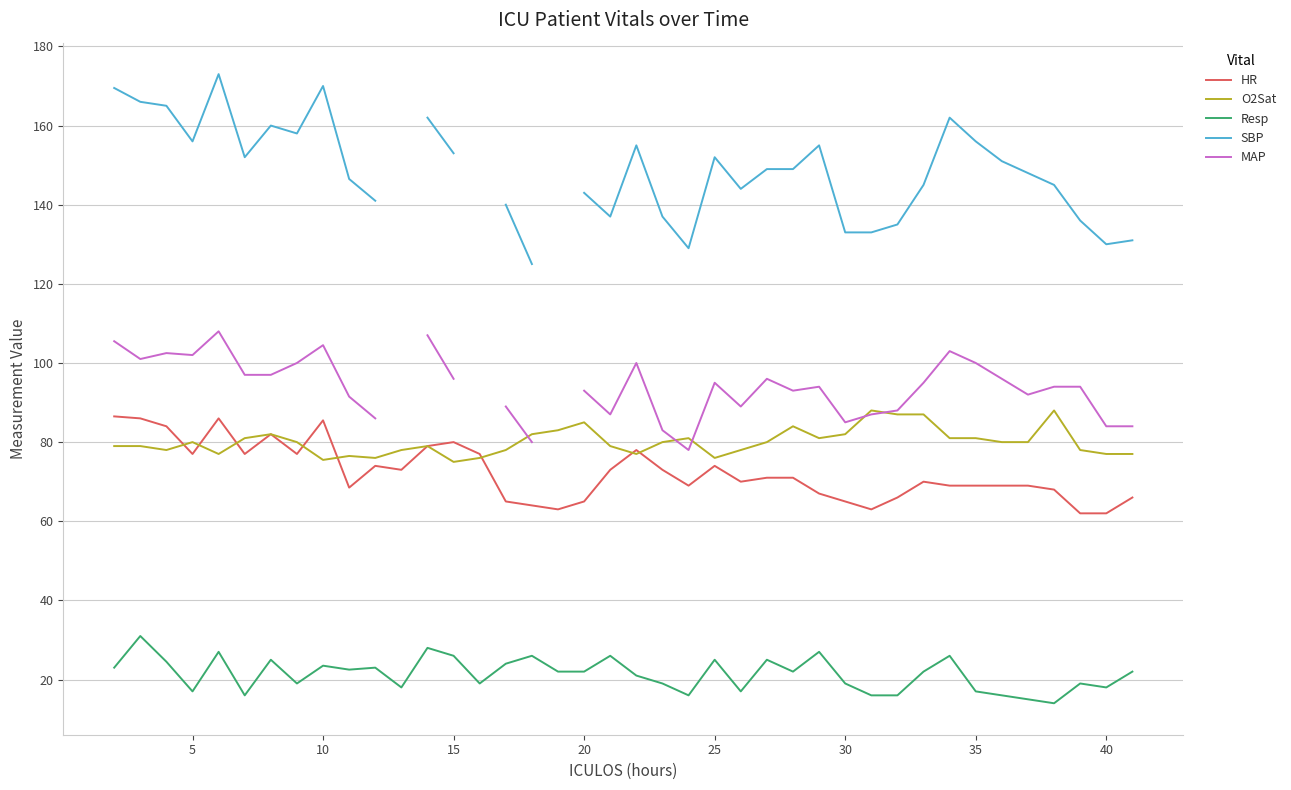

Does the chart have visible grid lines?

Yes